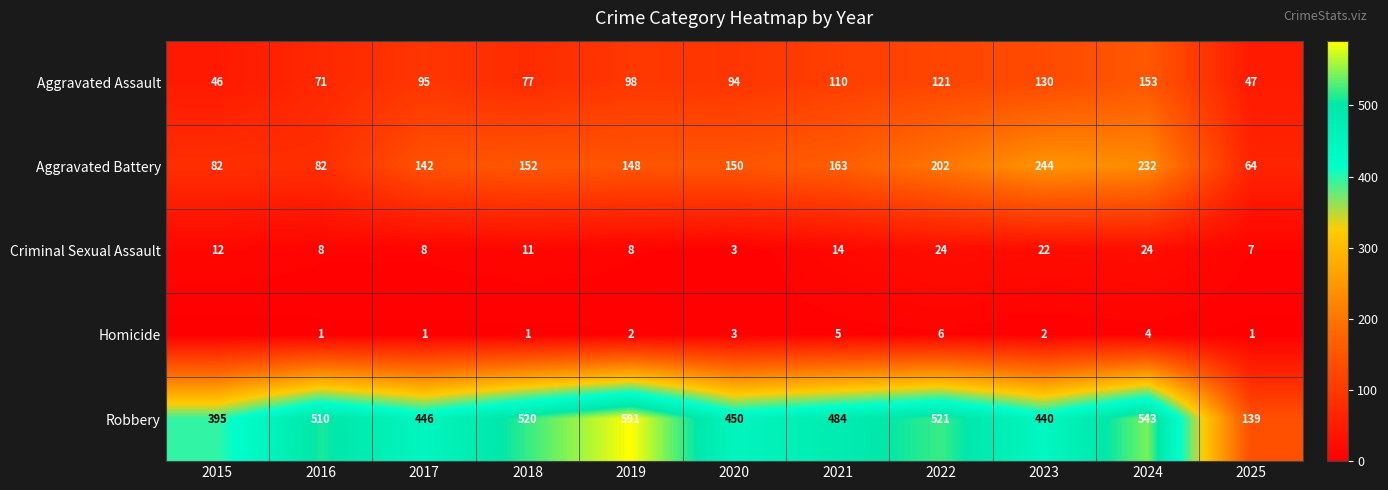

Is the value of Aggravated Battery at 2020 greater than the value of Aggravated Assault at 2017?

Yes